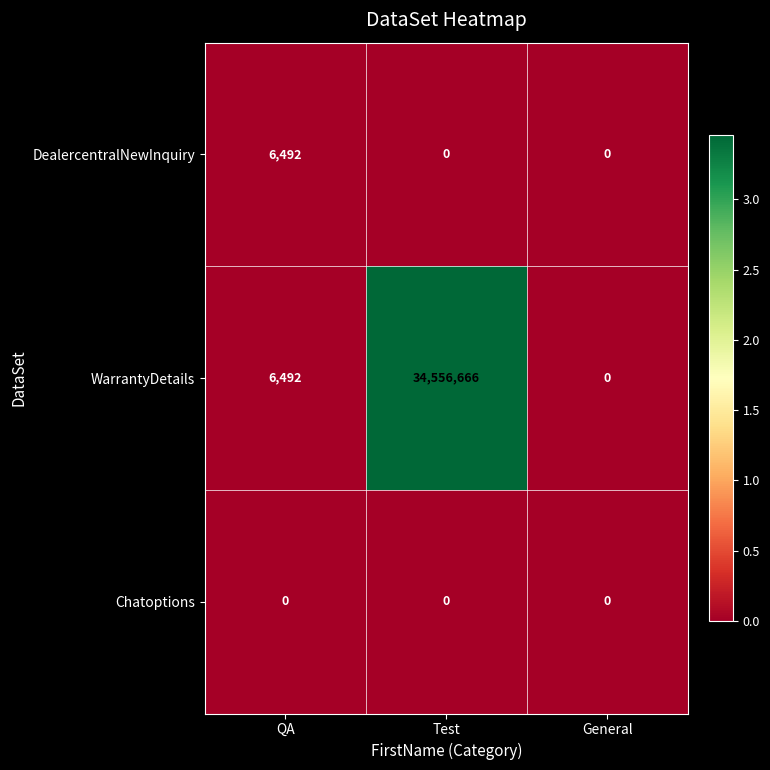

Between QA and Test, which series saw the biggest shift?

WarrantyDetails